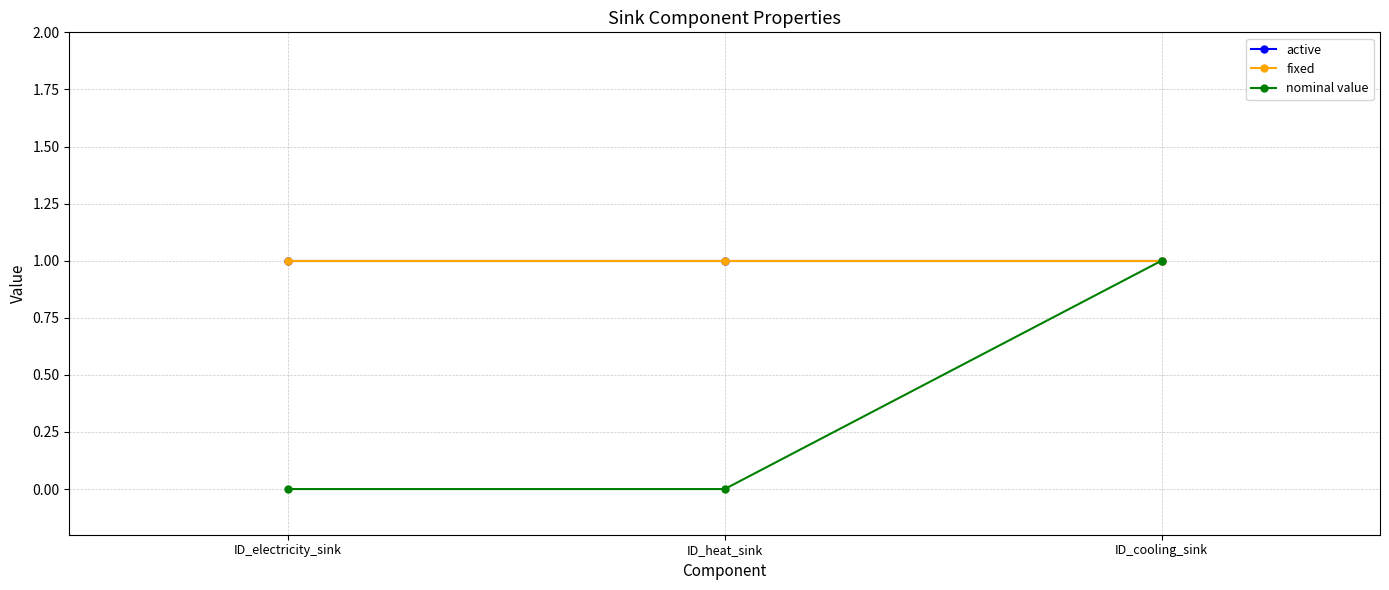

The nominal value series shows 2 at ID_cooling_sink. True or false?

False